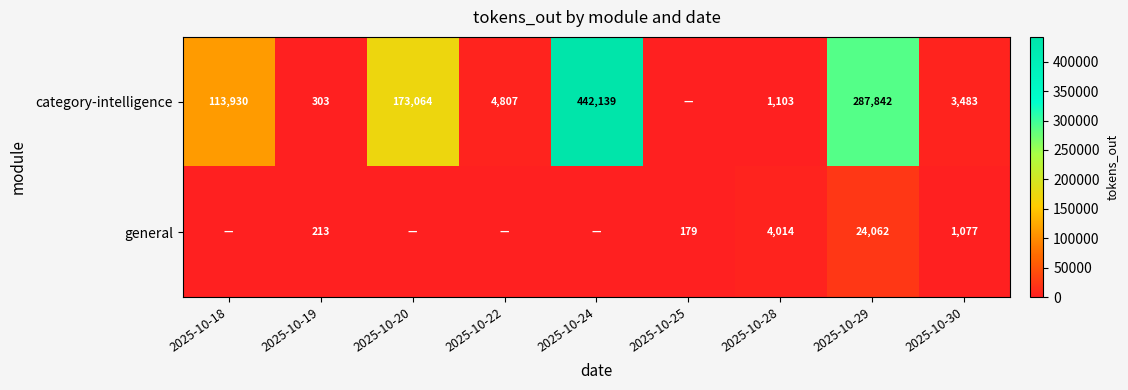

At how many categories does at least one series exceed 205224?

2